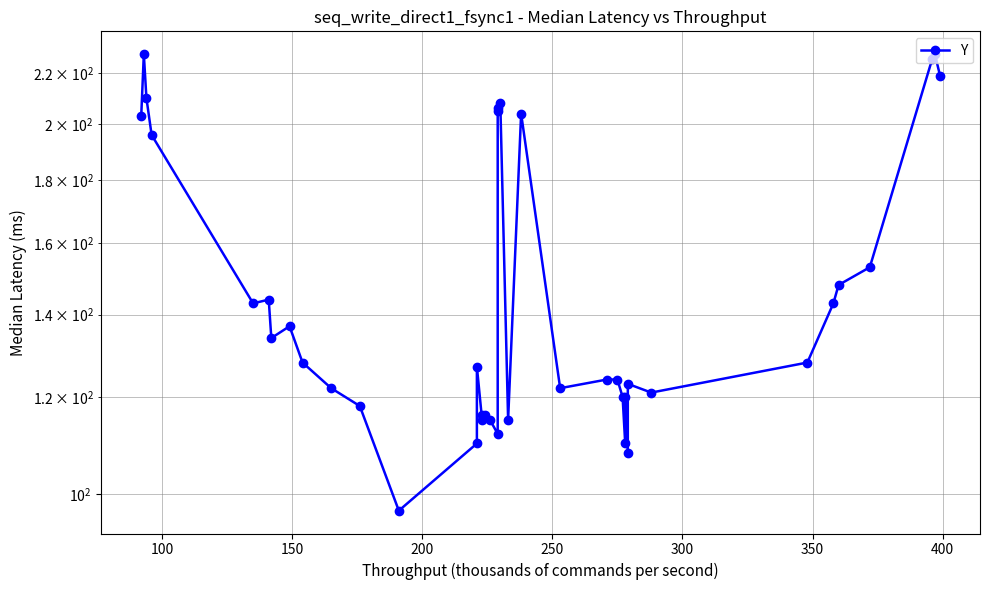

What is the value of the 38th point from the left?

226